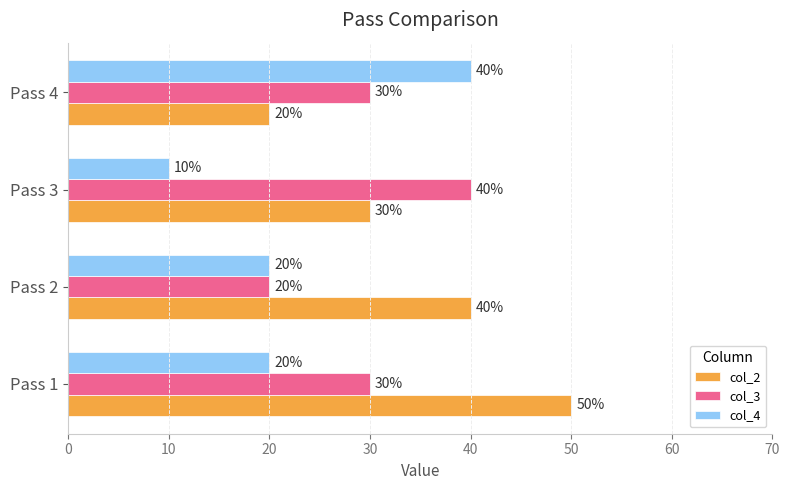

The col_4 series shows 10 at Pass 3. True or false?

True